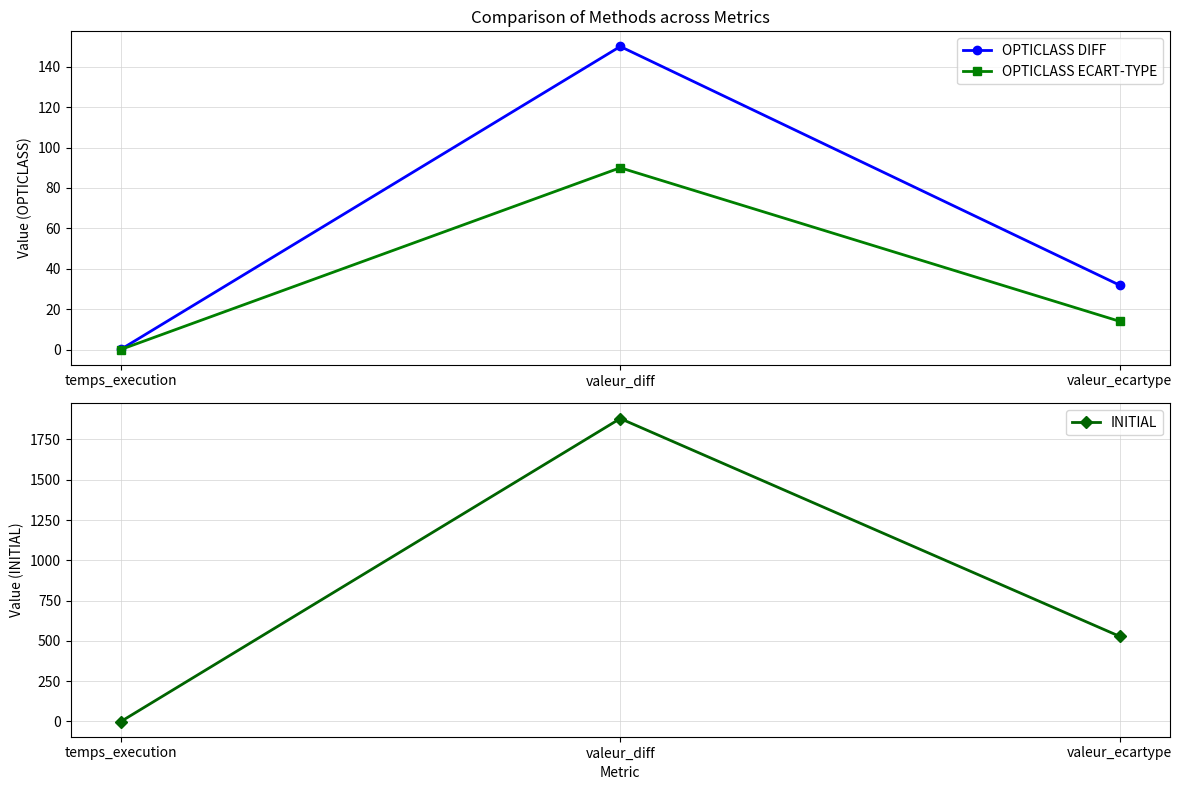

At which category is the sum across all series the highest?

valeur_diff